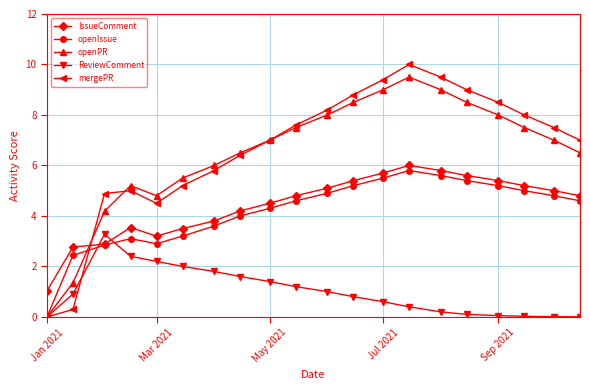

What is the sum of all openIssue values?

83.0